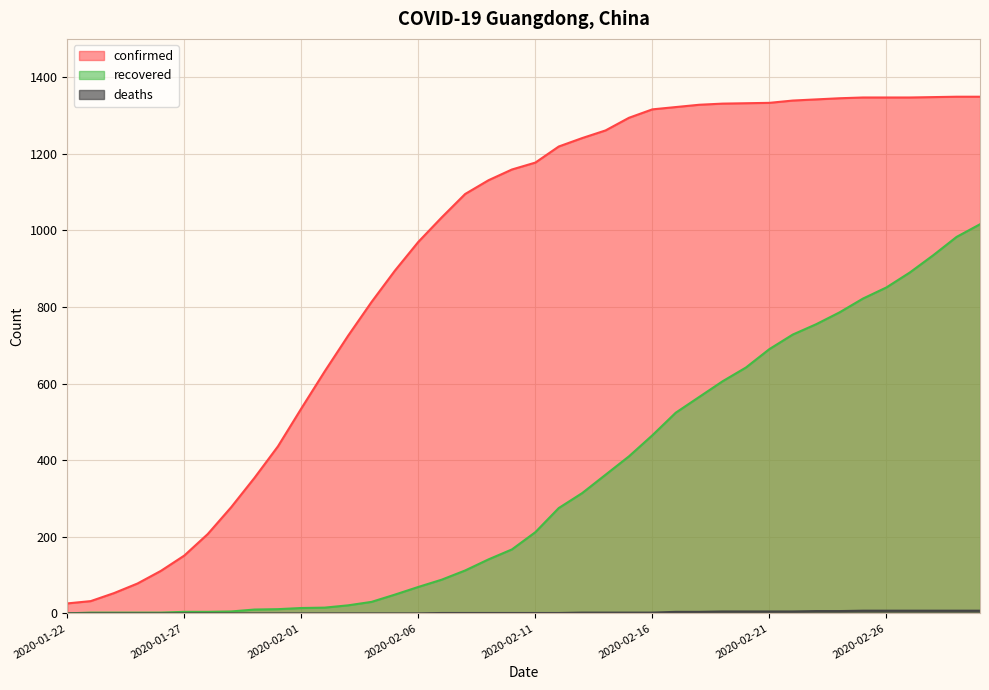

Does the chart display data point markers on the line(s)?

No